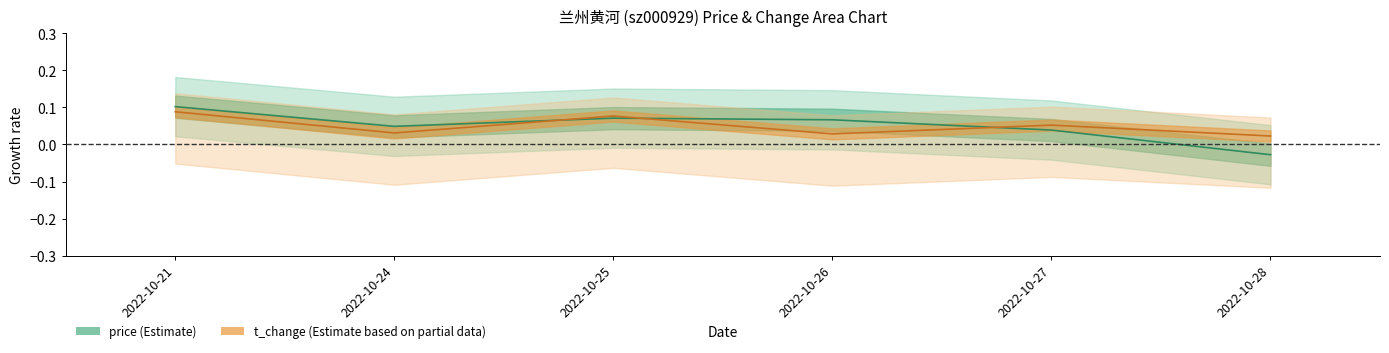

What is the difference between the maximum and minimum values in the t_change series?

0.1